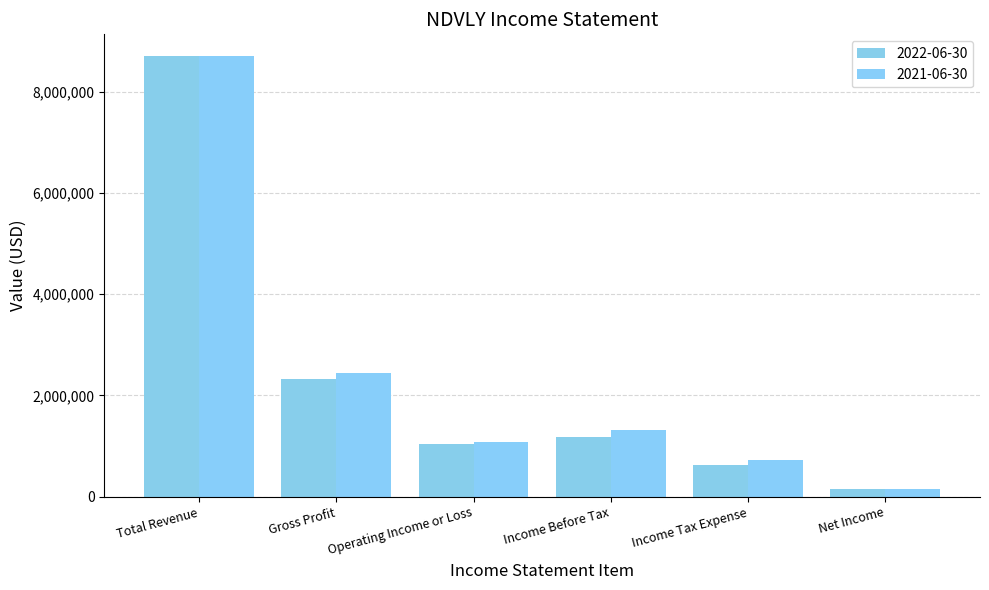

How many bars are there in each group?

2